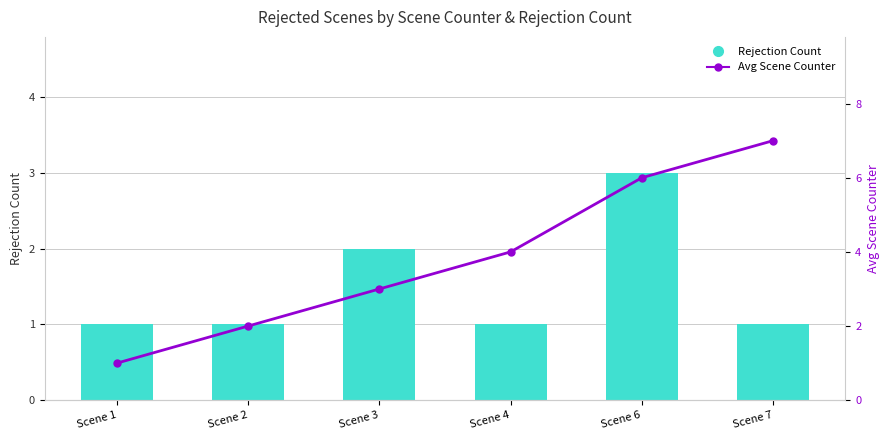

What is the difference between the Avg Scene Counter values at Scene 1 and Scene 6?

5